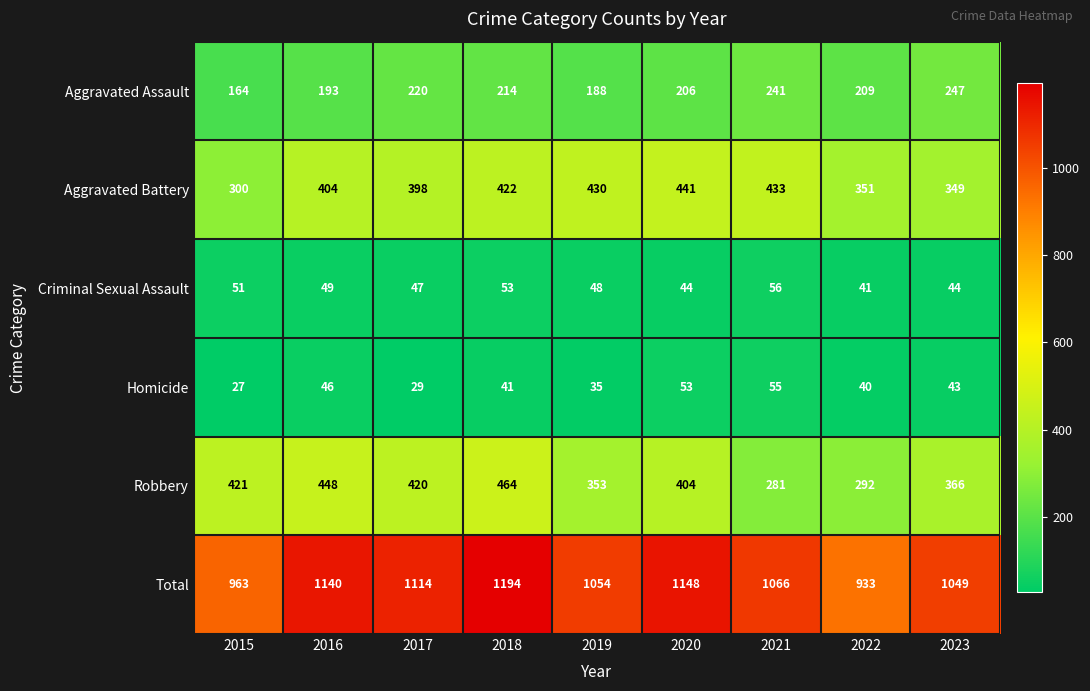

What is the greatest value displayed?

1194